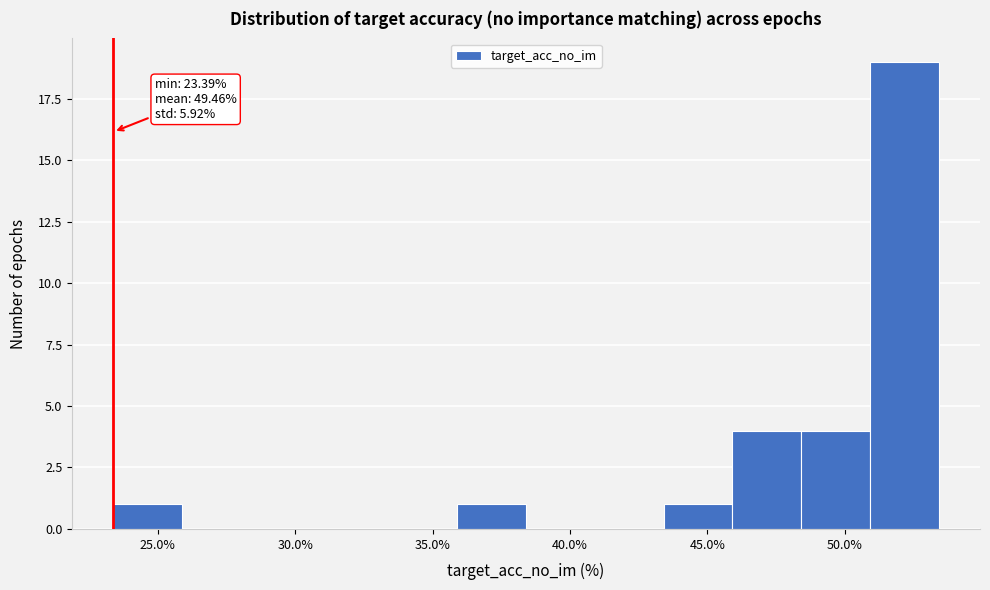

Which range on the x-axis has the tallest bar?

51.0 to 53.5